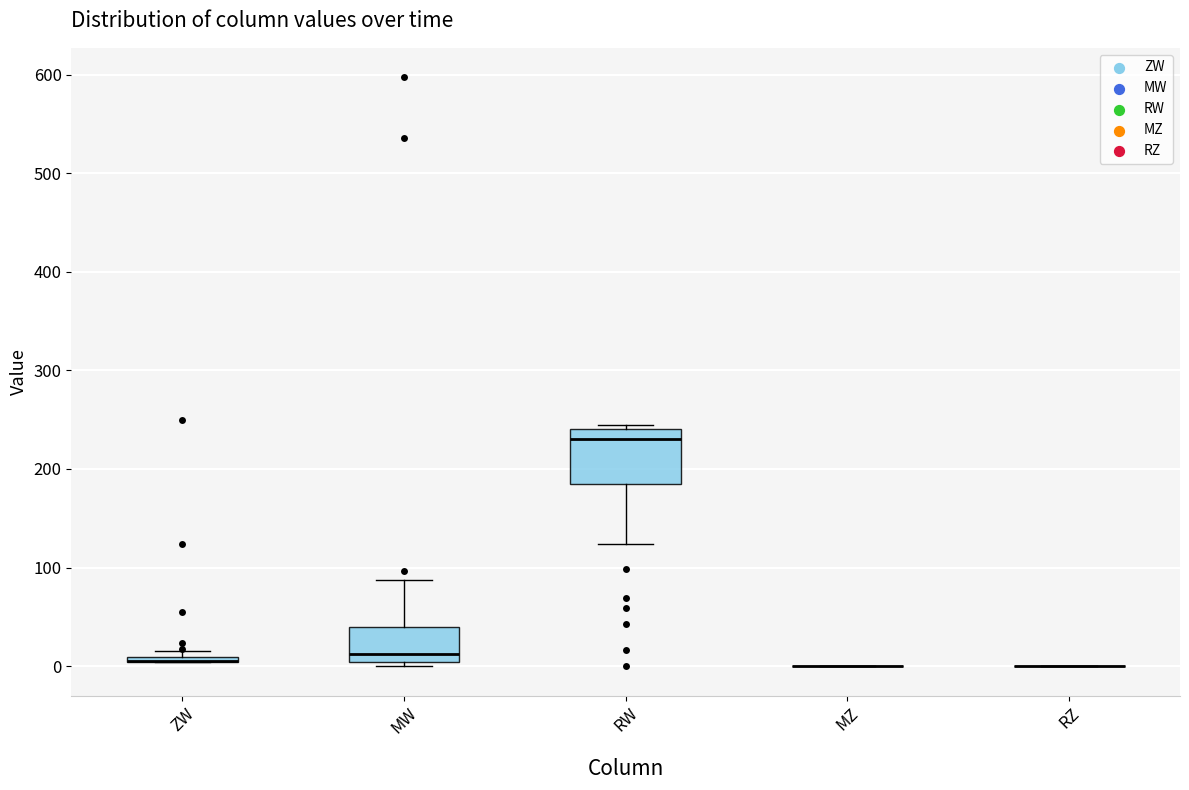

Where is the upper edge of the box for MW on the y-axis? The values are not printed on the chart, so give them approximately, as read against the axis.

40